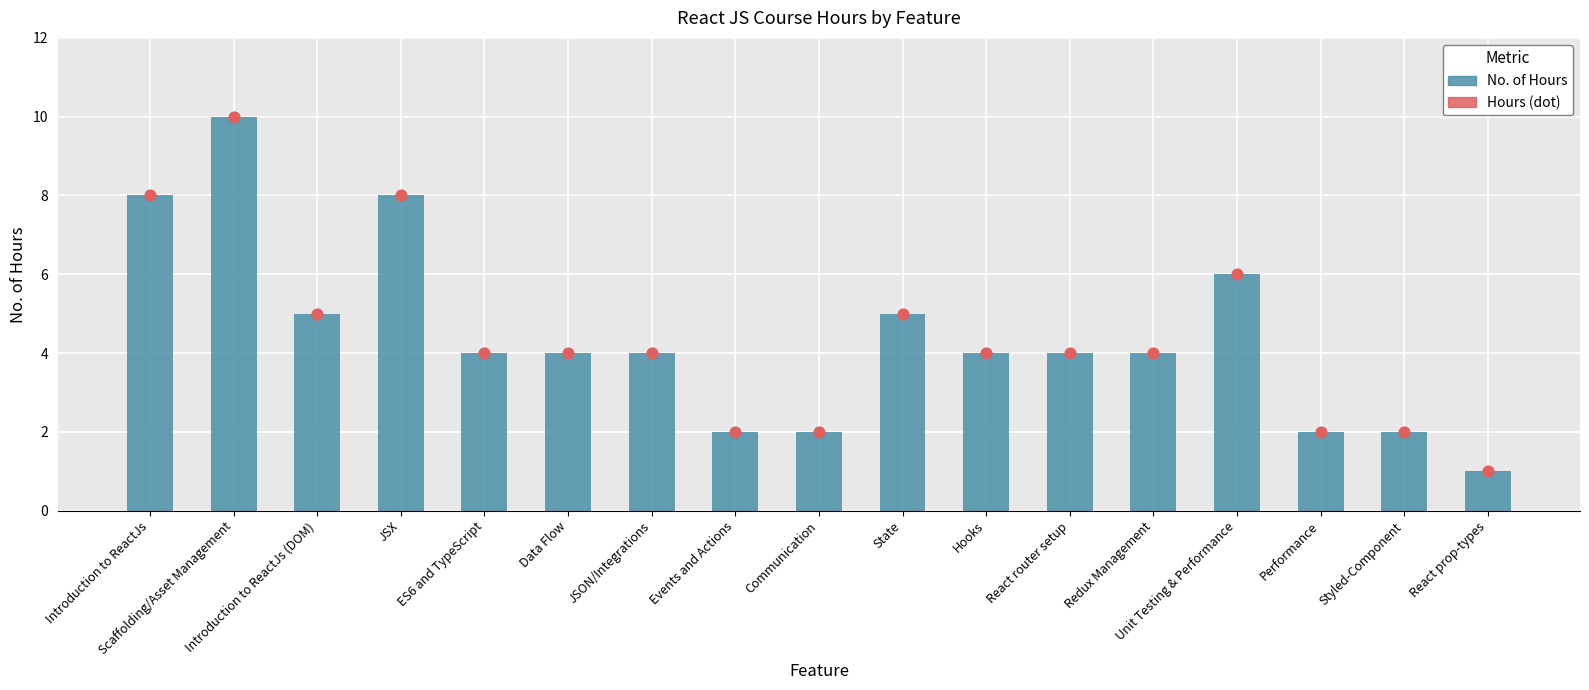

Between Introduction to ReactJs (DOM) and Communication, which is larger?

Introduction to ReactJs (DOM)